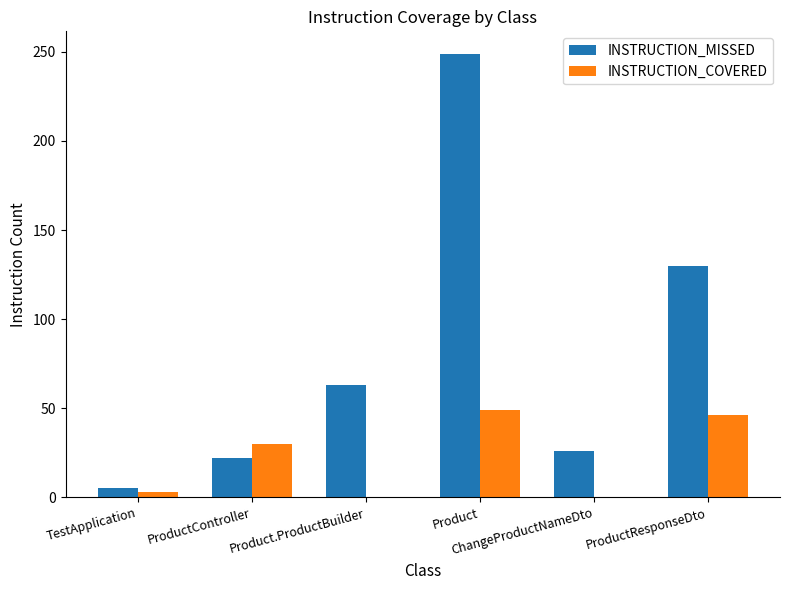

What is the sum of all INSTRUCTION_MISSED values?

495